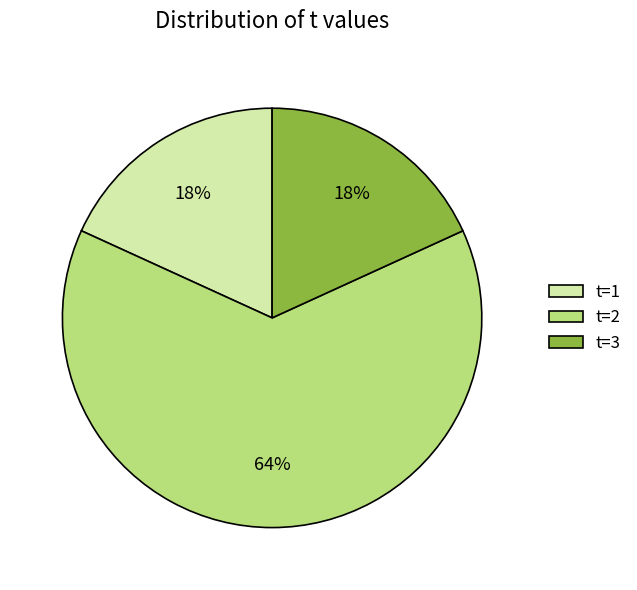

To the nearest percent, what is the average slice percentage?

33%